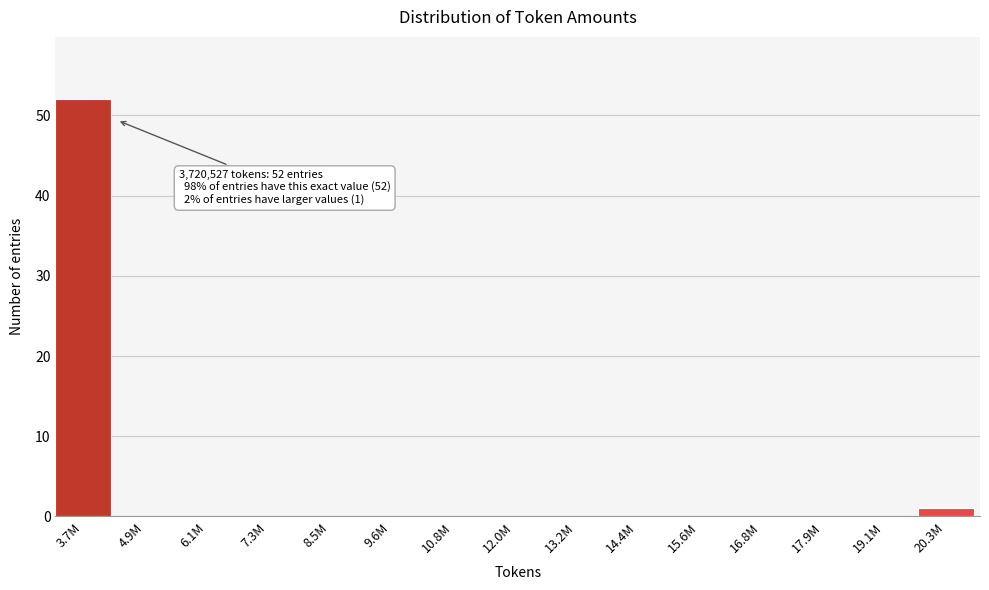

Reading left to right, extract all data points from this chart.

3.7M=52	4.9M=0	6.1M=0	7.3M=0	8.5M=0	9.6M=0	10.8M=0	12.0M=0	13.2M=0	14.4M=0	15.6M=0	16.8M=0	17.9M=0	19.1M=0	20.3M=1